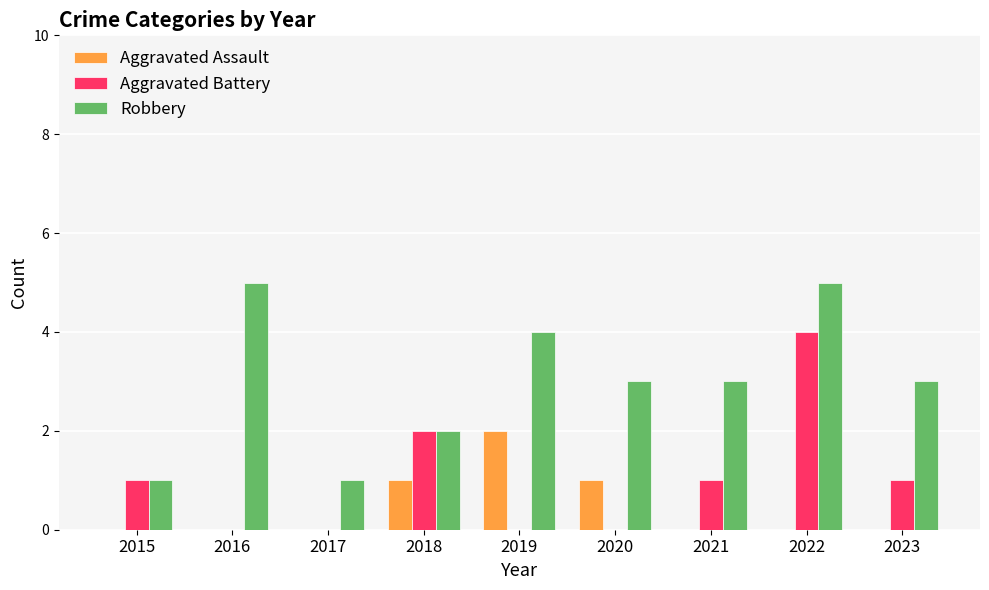

Between 2015 and 2020, which series saw the biggest shift?

Robbery